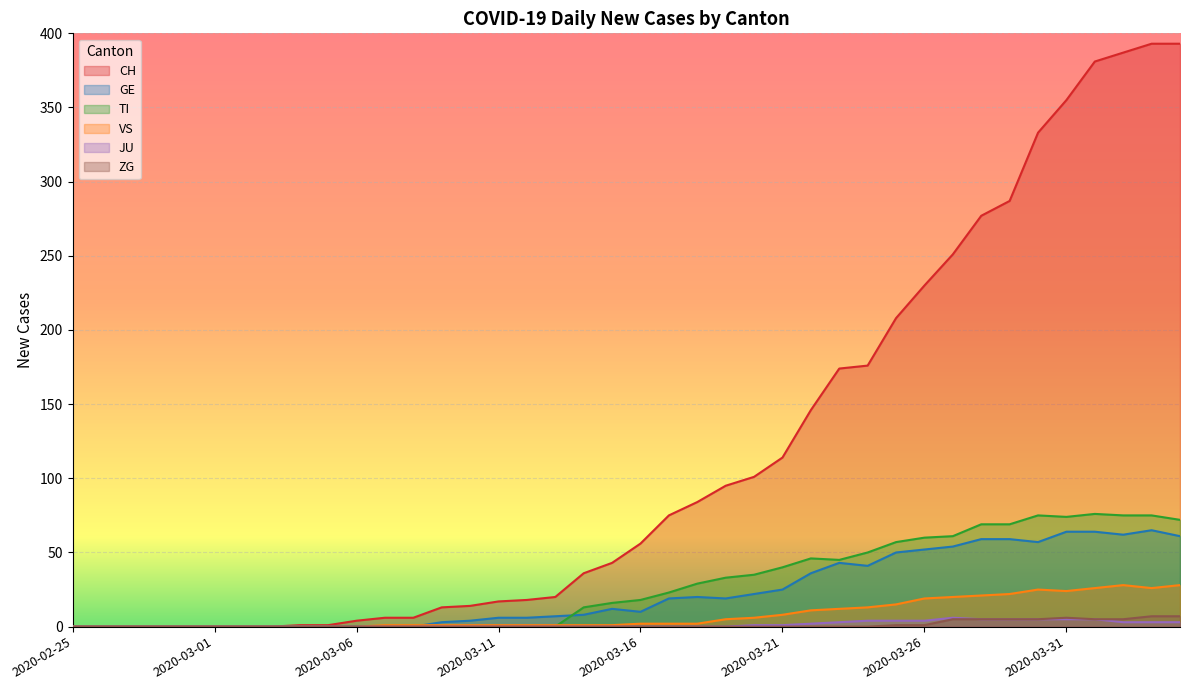

The value of TI at 2020-03-11 is 0. True or false?

True